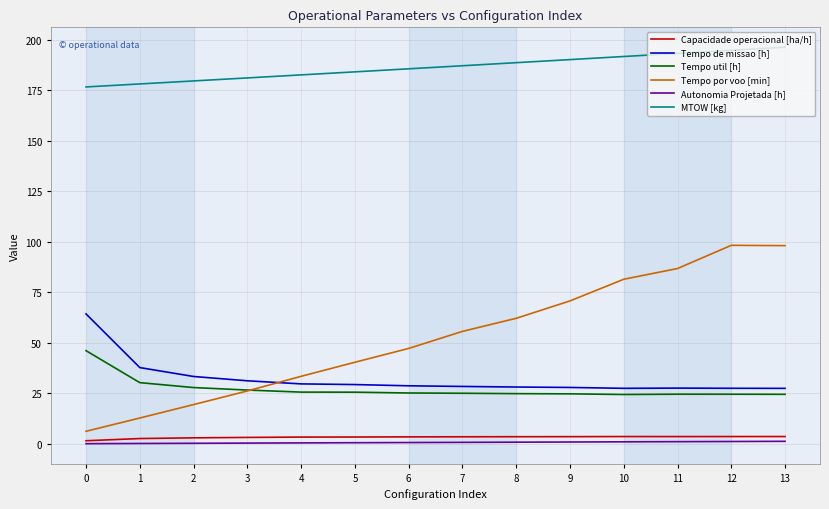

True or false: MTOW [kg] and Autonomia Projetada [h] intersect in this chart.

False